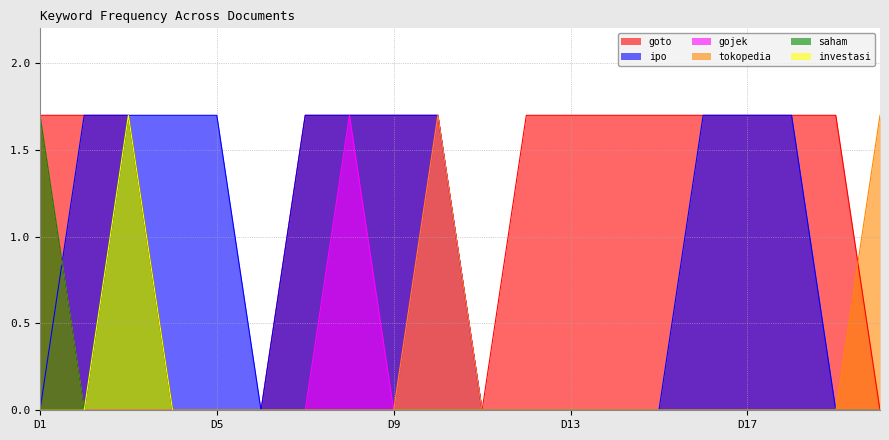

Is the value of saham at D15 greater than the value of goto at D13?

No